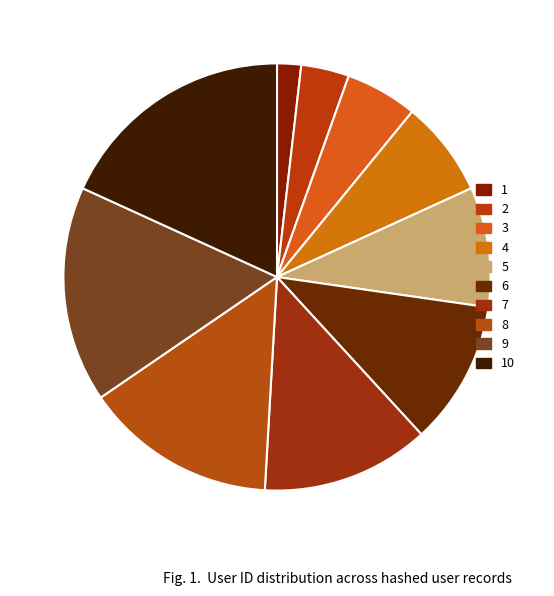

Which category has the biggest portion of the pie?

10